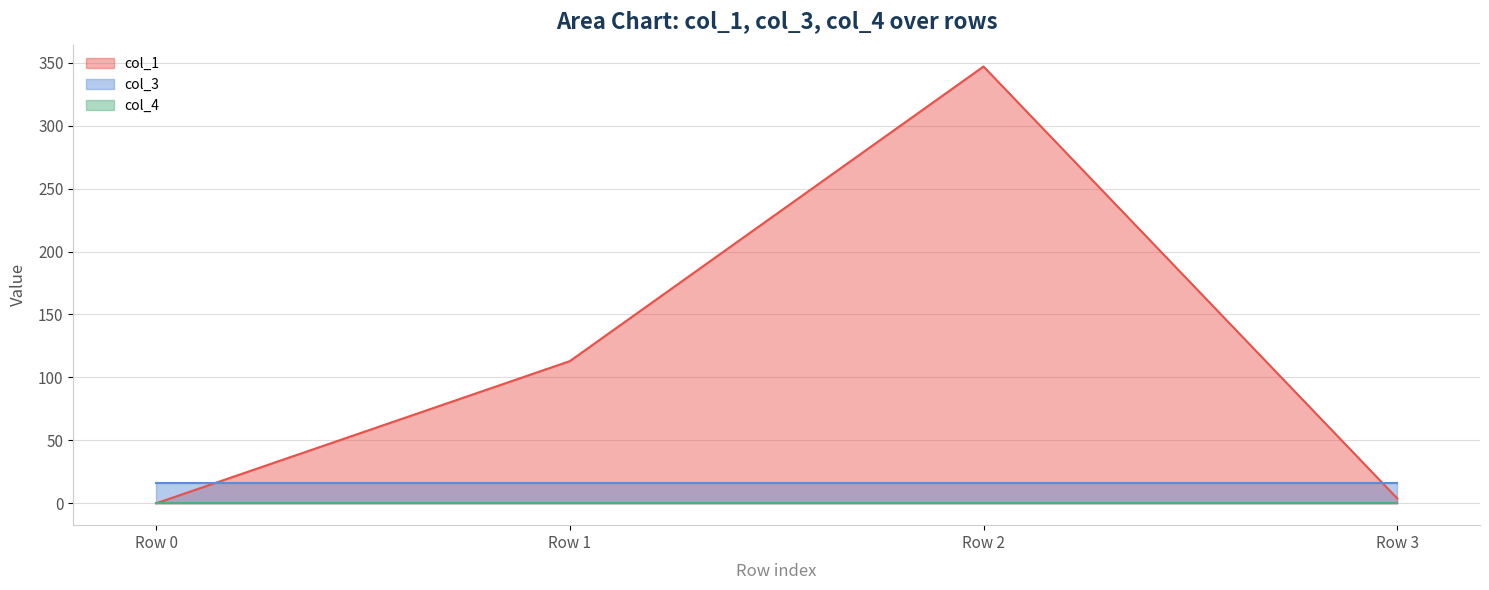

Between Row 1 and Row 2, which series saw the biggest shift?

col_1